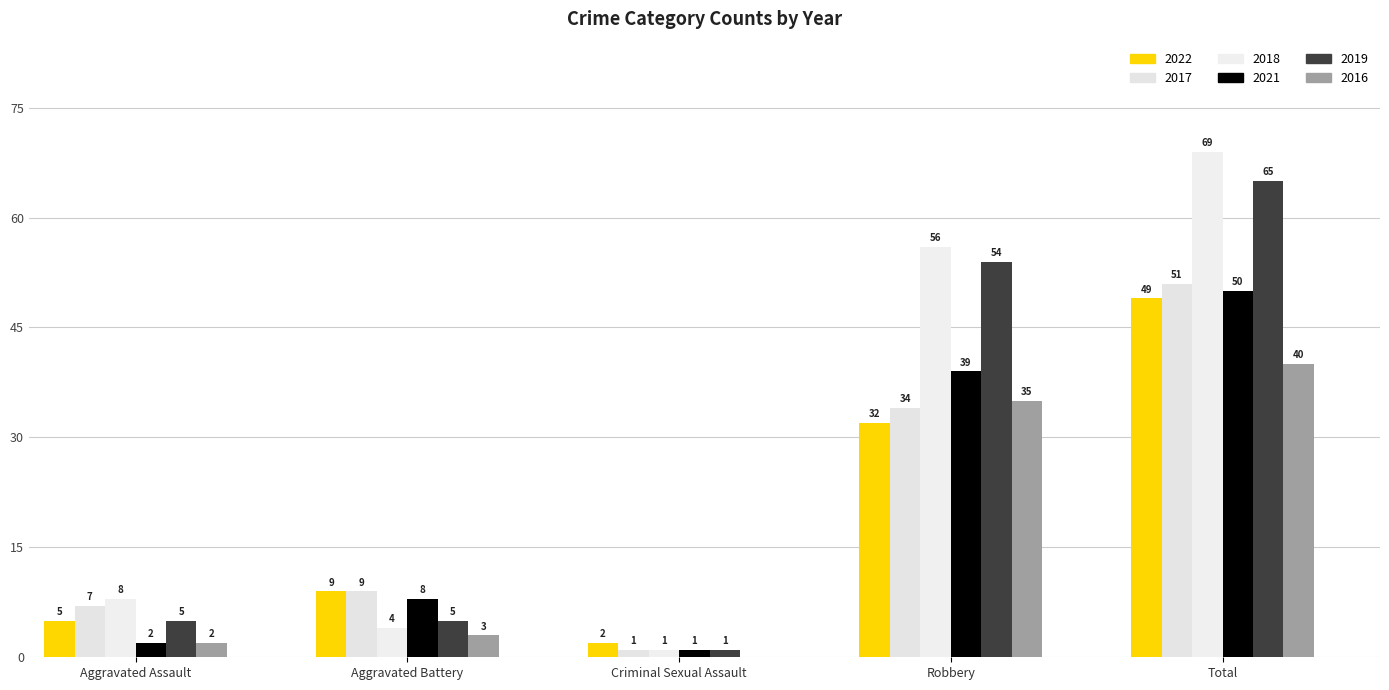

Where is 2016 nearest to the value 20?

Robbery